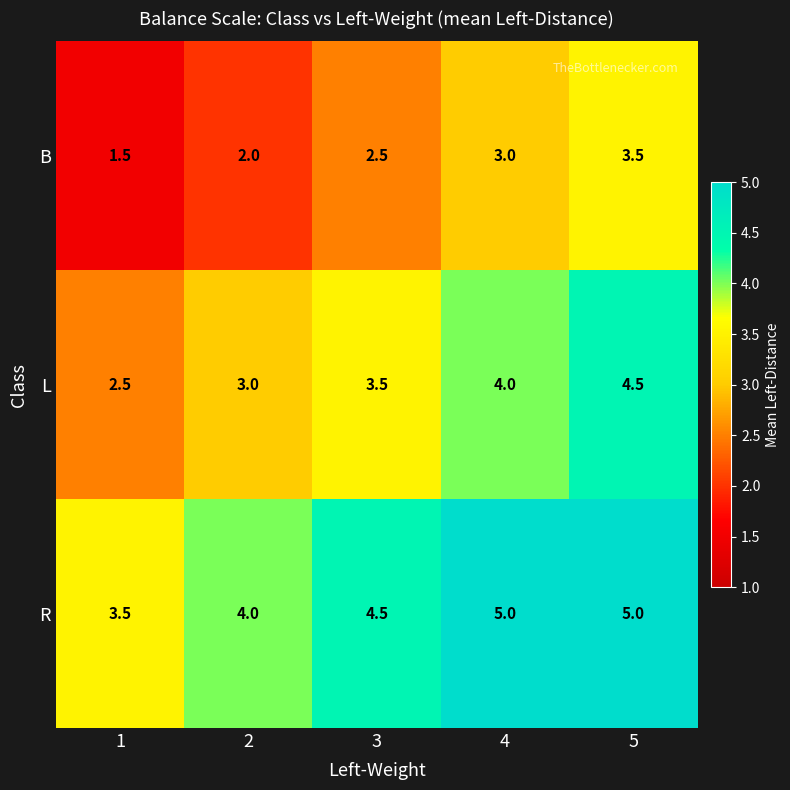

What is the highest value of the B series?

3.5